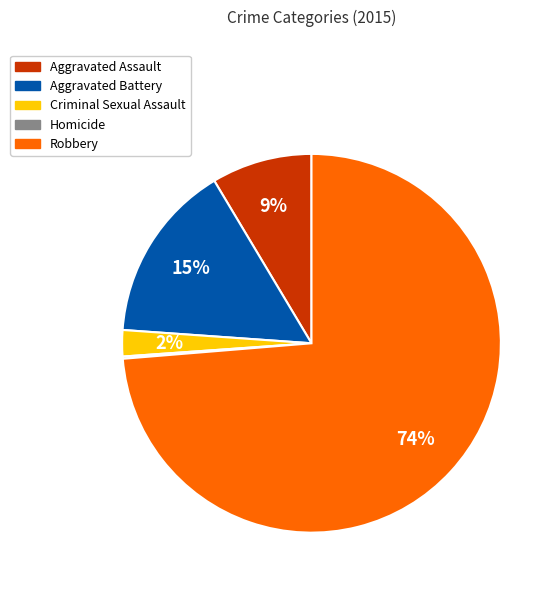

What is the largest slice in the pie chart?

Robbery